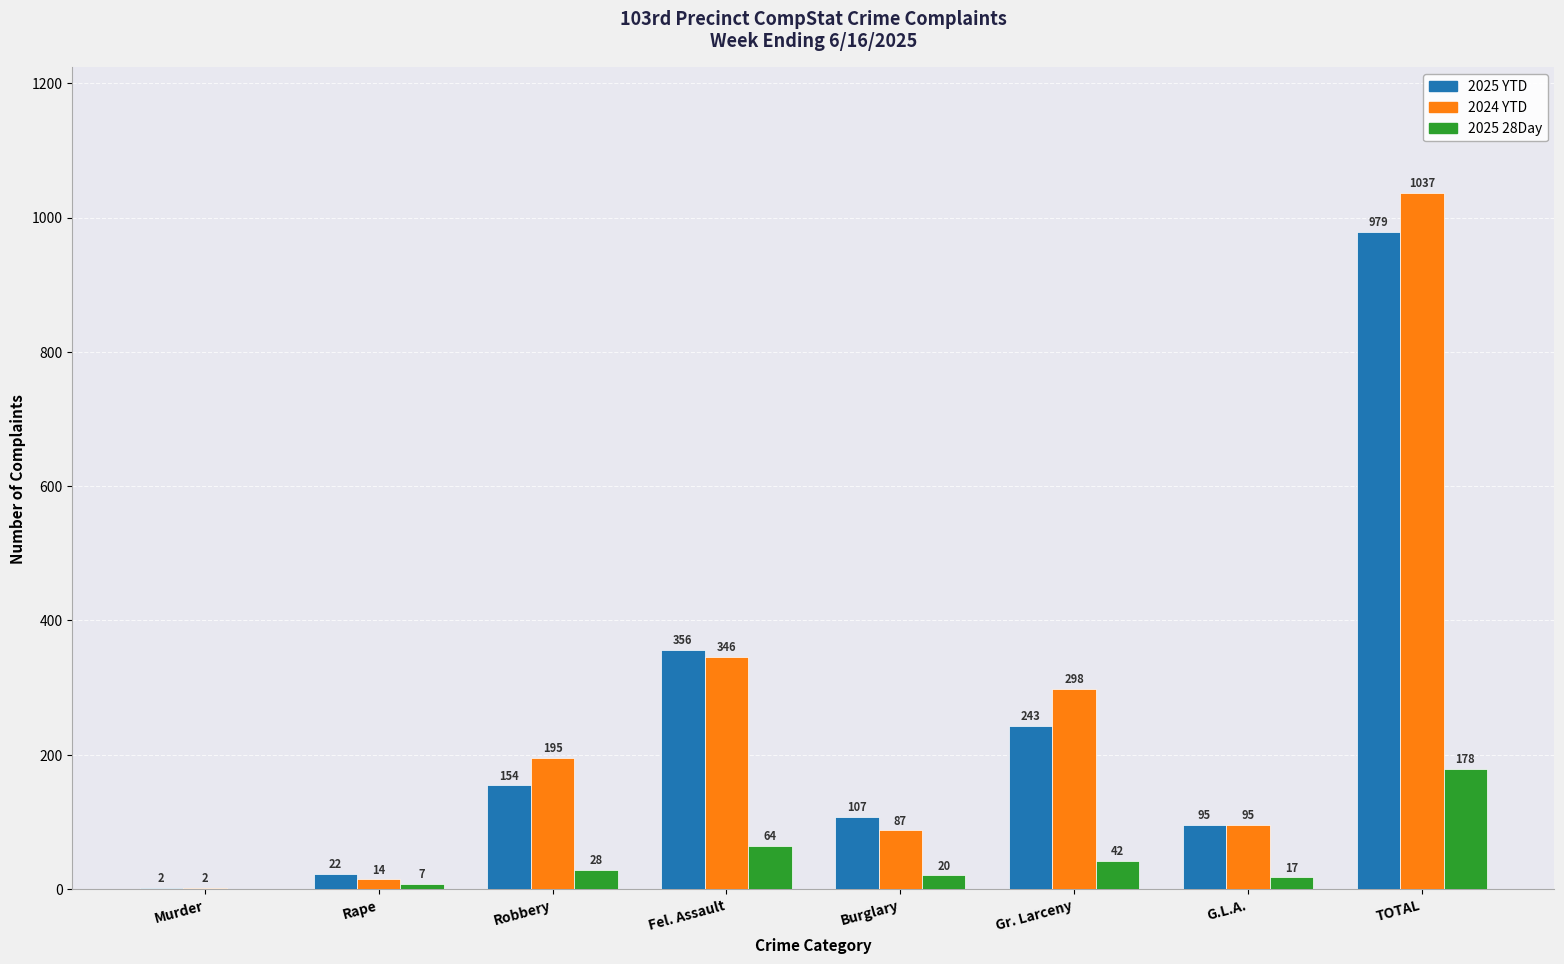

At which label does 2025 28Day reach its peak?

TOTAL